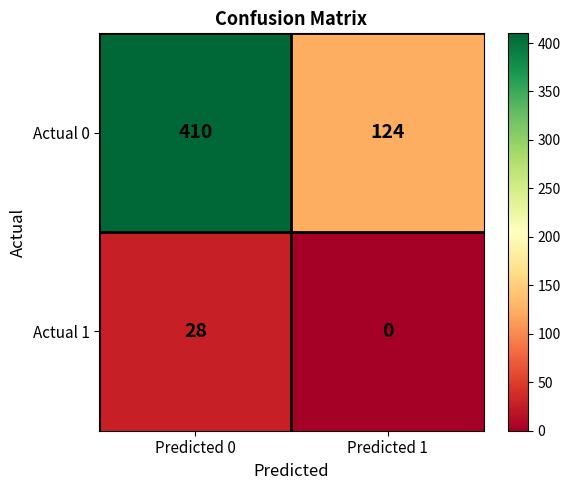

Is it true that Actual 1 equals 28 at Predicted 0?

True